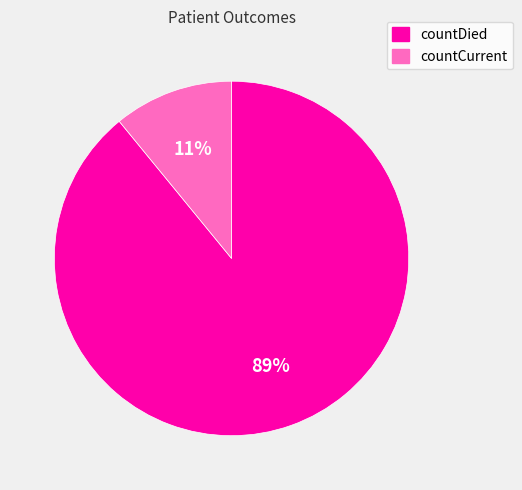

Rank the categories by value from lowest to highest.

countCurrent, countDied